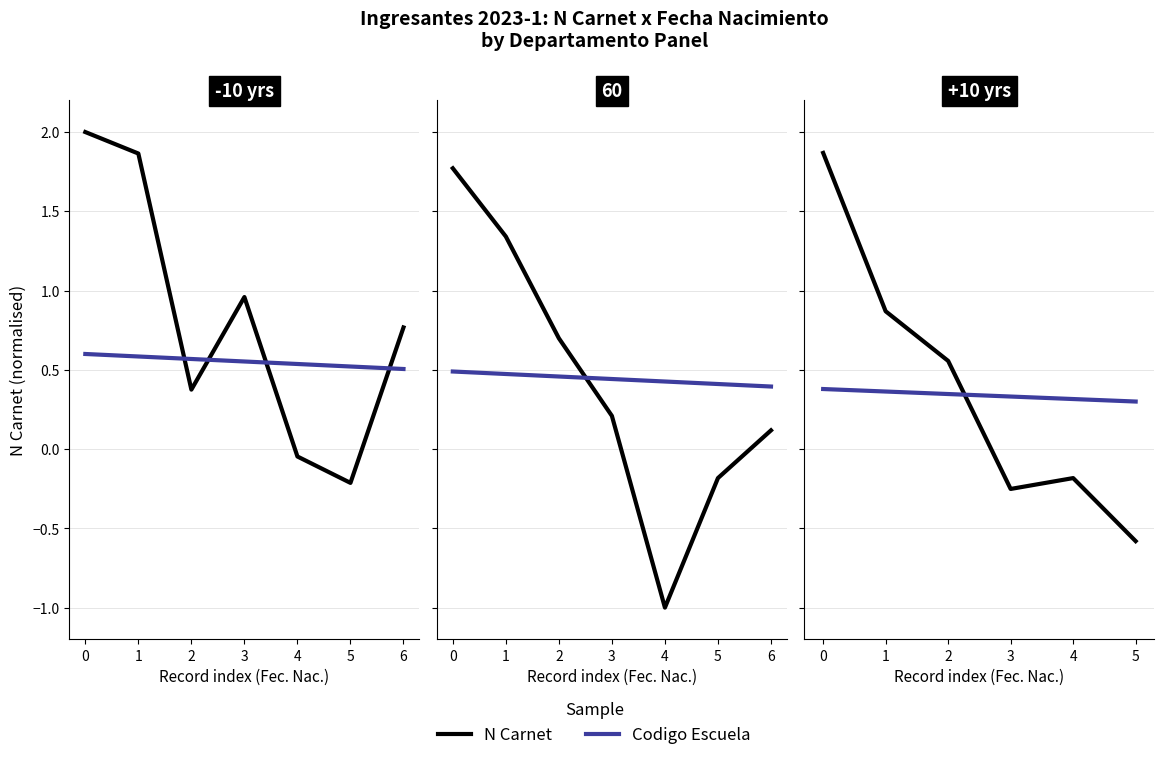

At how many categories does at least one series exceed 0?

6